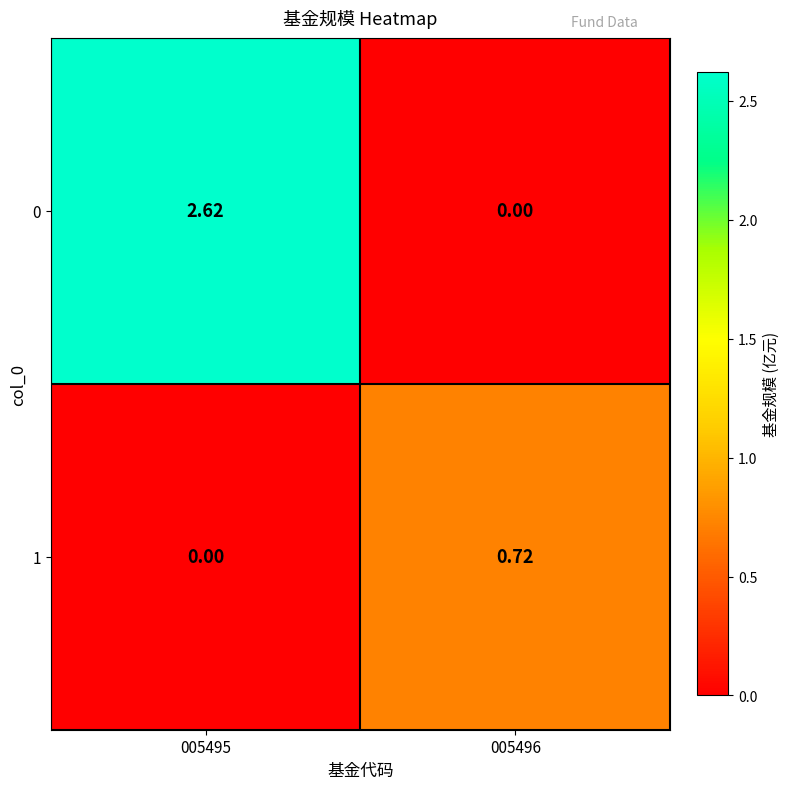

Is the value of 1 at 005495 greater than the value of 0 at 005495?

No